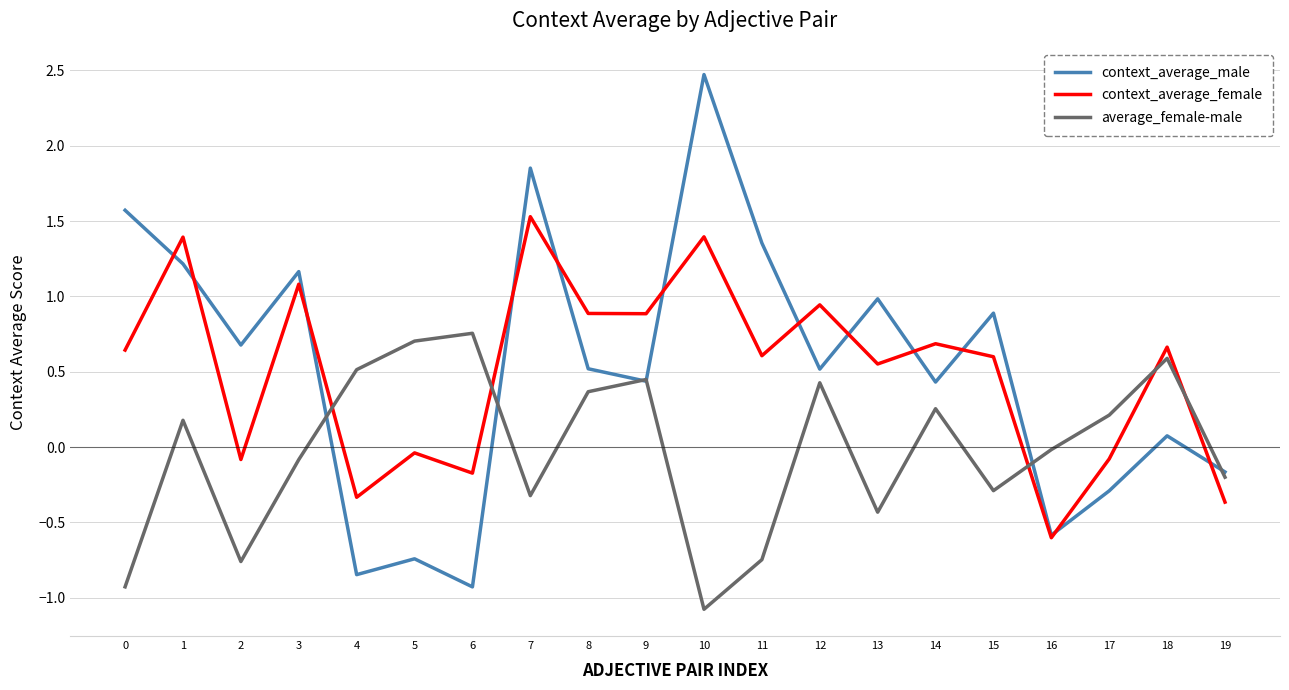

Count the number of categories in the chart.

20